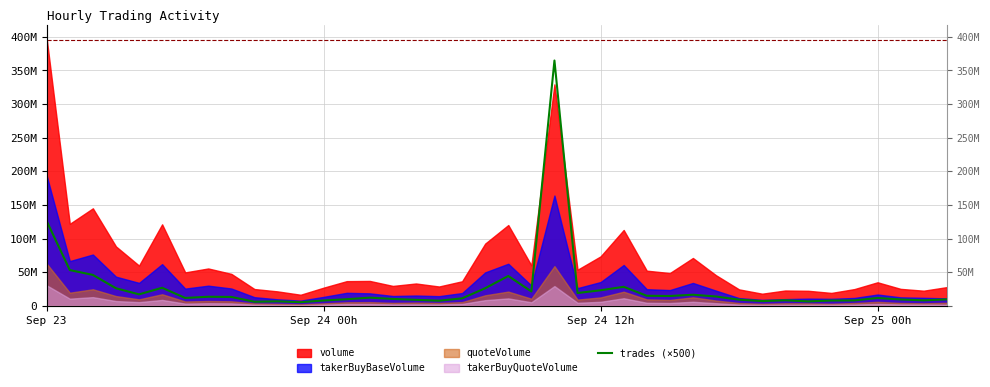

True or false: the data shows 3313224 at 16.

False